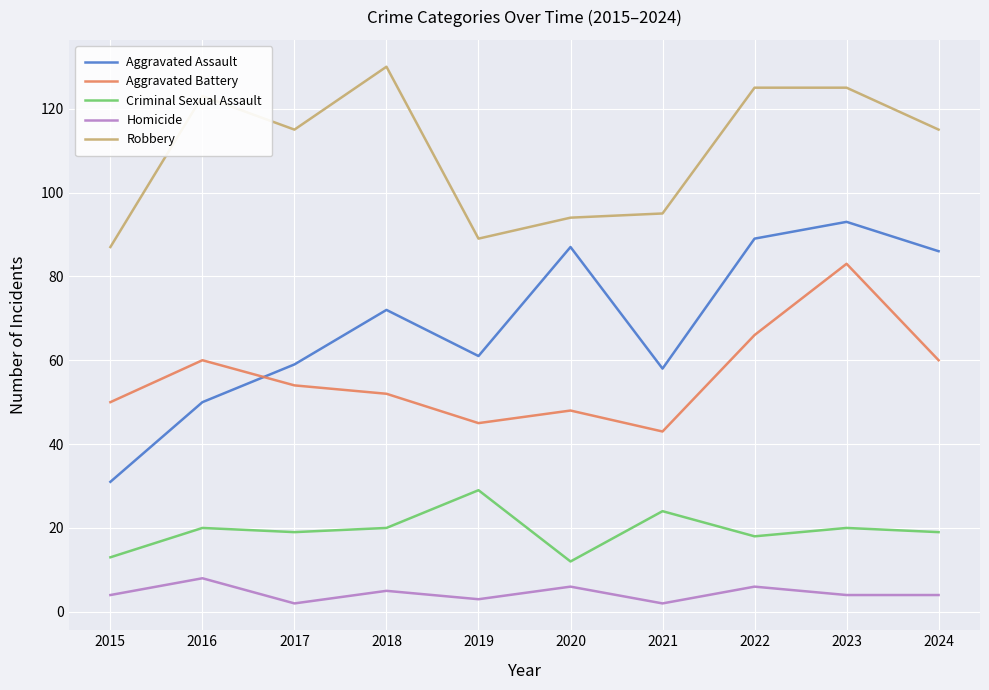

At 2016, list the series in order from smallest to largest.

Homicide, Criminal Sexual Assault, Aggravated Assault, Aggravated Battery, Robbery